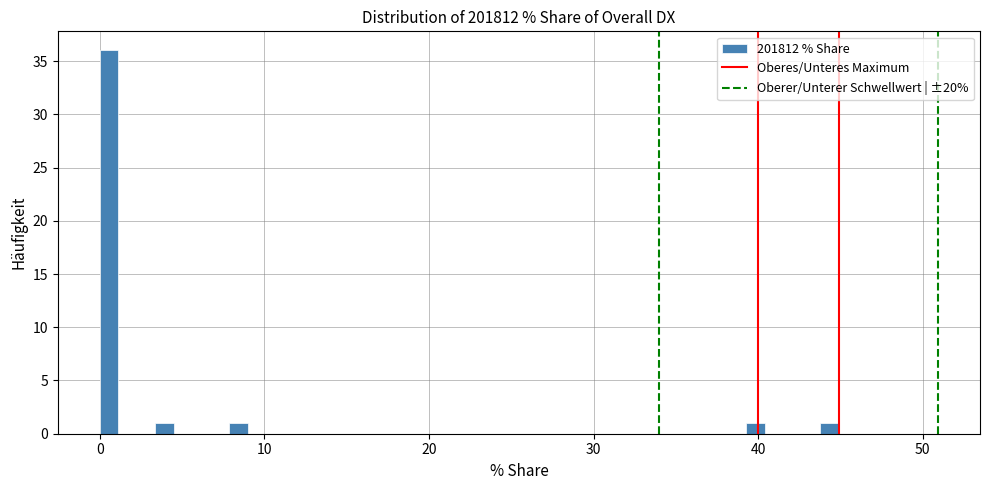

Around what value on the x-axis is the tallest bar? Give the approximate position of its centre, as read against the axis.

1